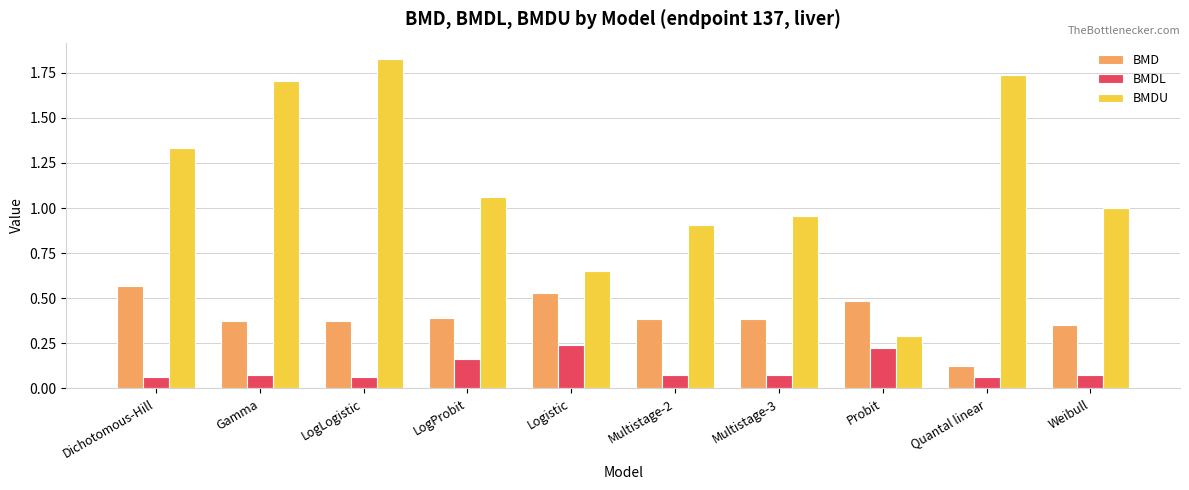

Rank the series at LogLogistic from lowest to highest value.

BMDL, BMD, BMDU